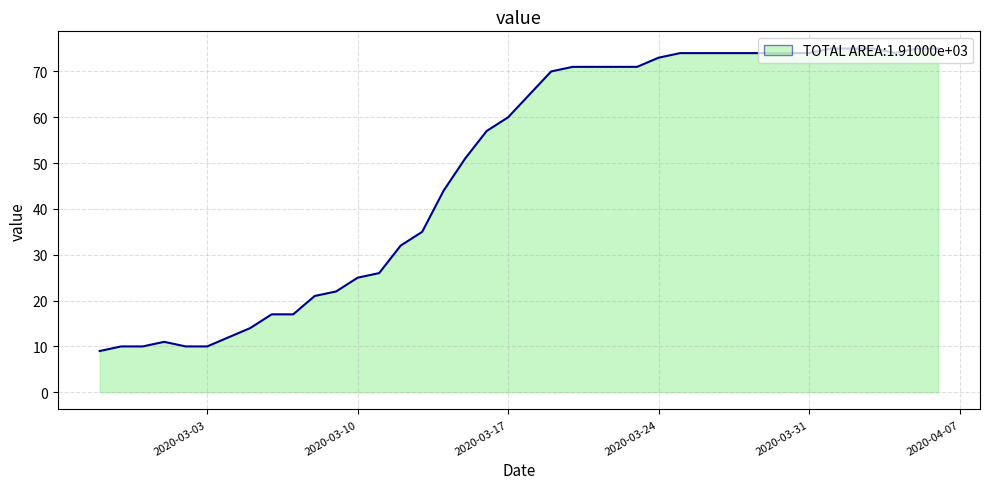

What is the minimum value shown in the chart?

9